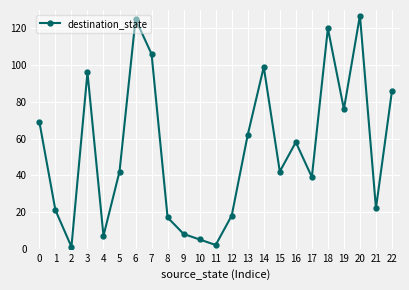

The chart shows a value of 42 at 5. True or false?

True